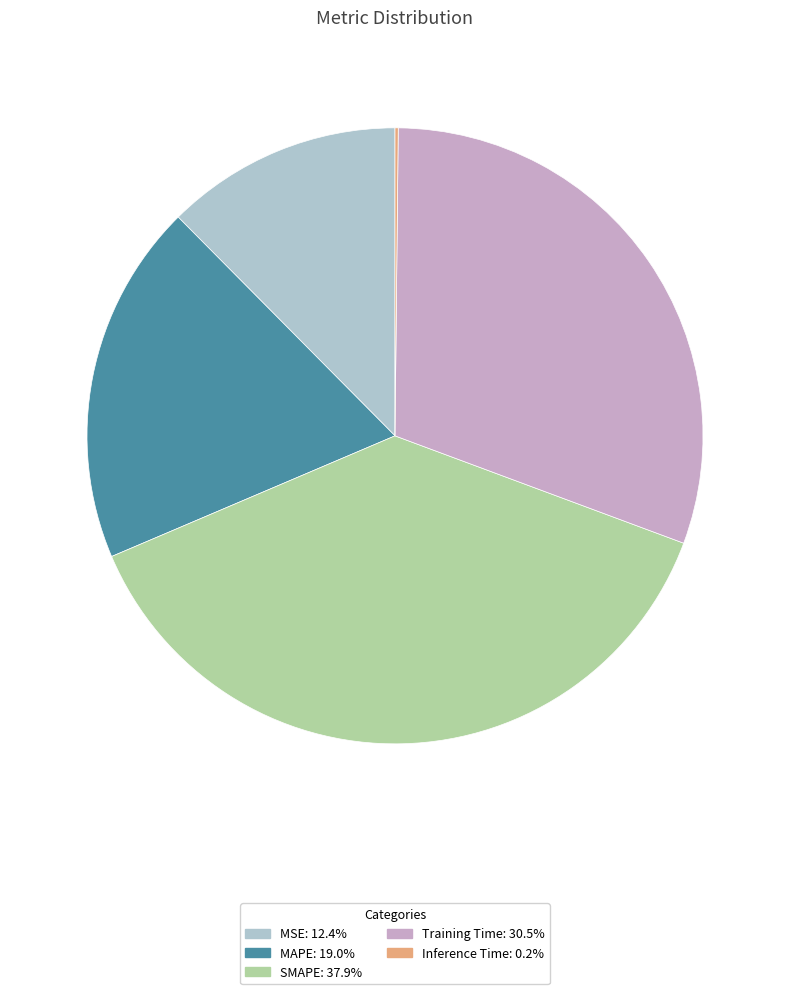

Which category has the biggest portion of the pie?

SMAPE